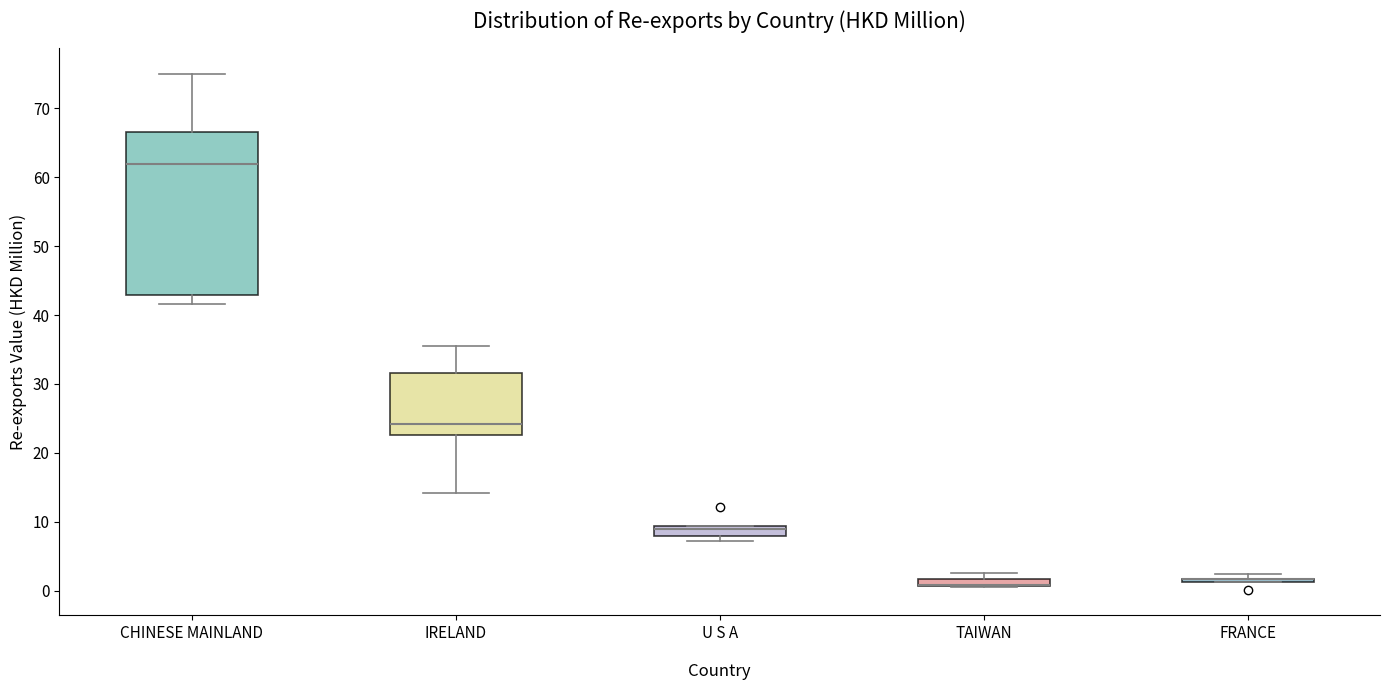

Which box is the tallest, from its lower edge to its upper edge?

CHINESE MAINLAND